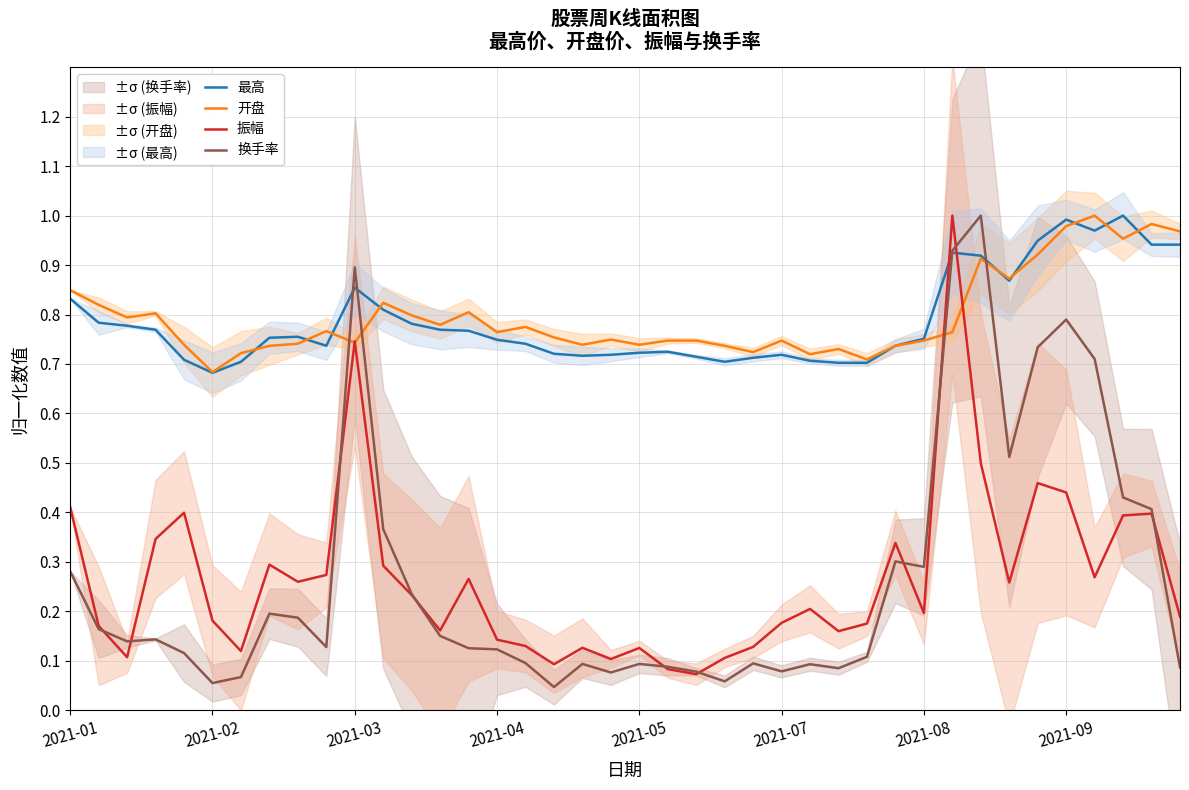

Which series ends up on top after the final intersection of 开盘 and 换手率?

开盘